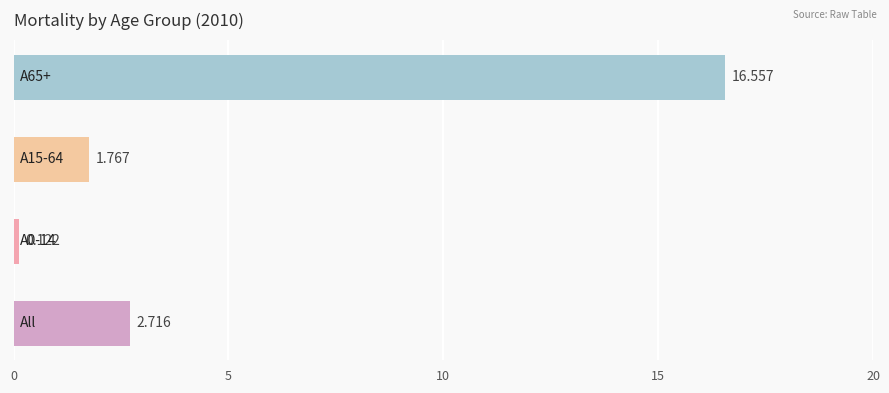

Are the bars grouped side by side (vs. stacked)?

No